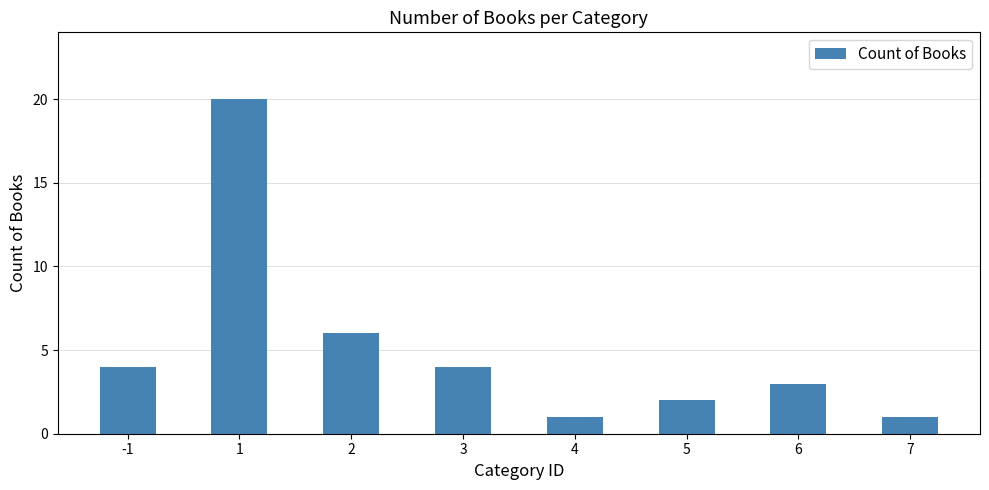

What is the minimum value shown in the chart?

1